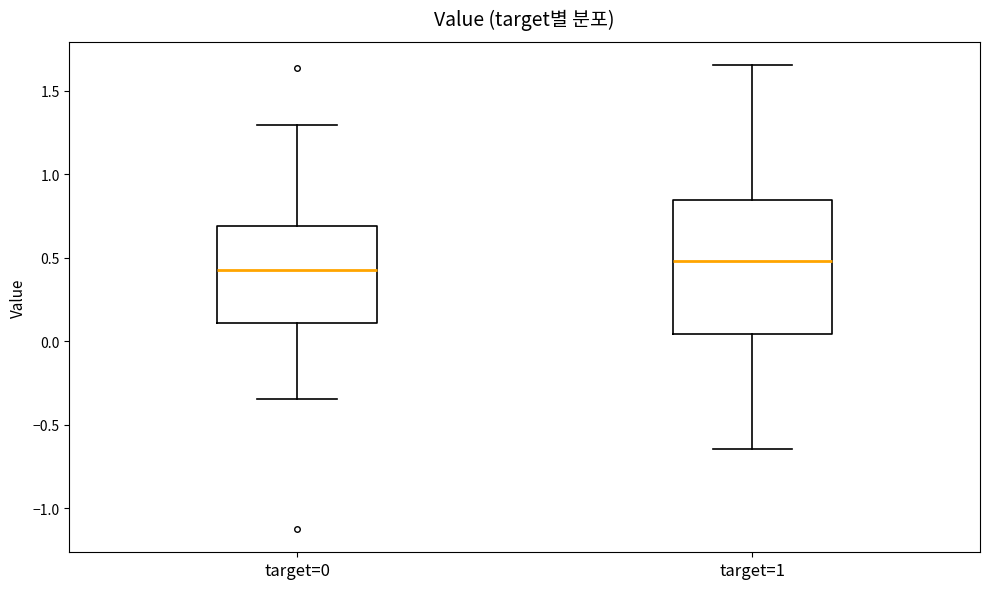

Which box is the tallest, from its lower edge to its upper edge?

target=1